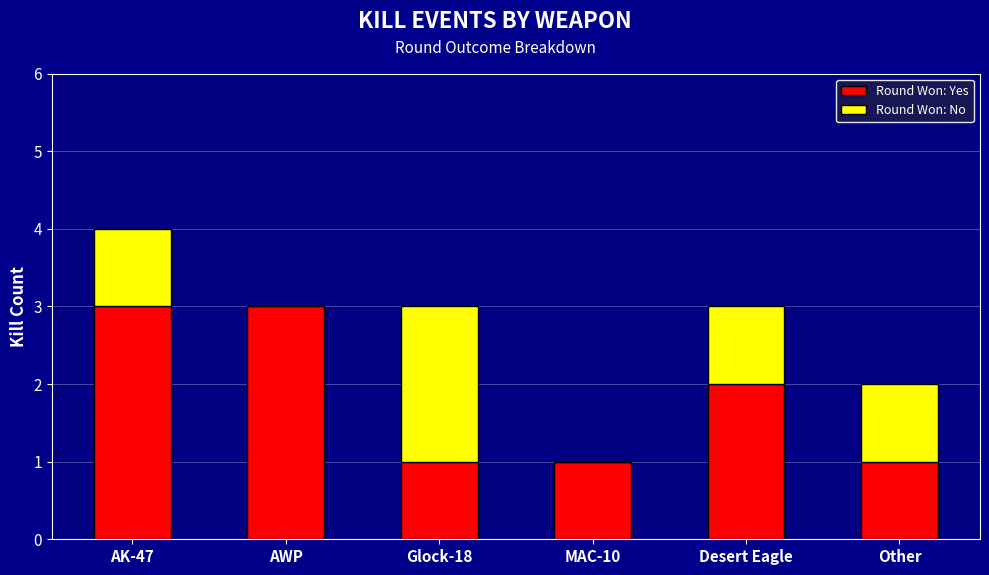

What is the highest value of the Round Won: Yes series?

3